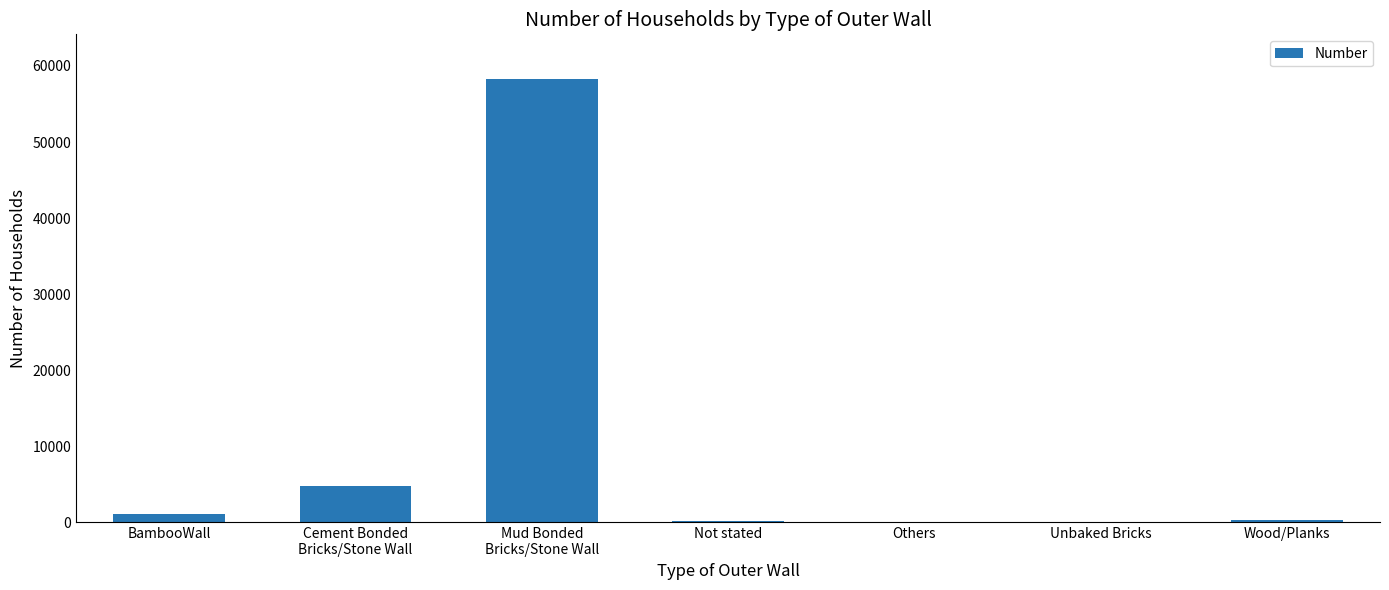

What is the maximum value shown in the chart?

58328